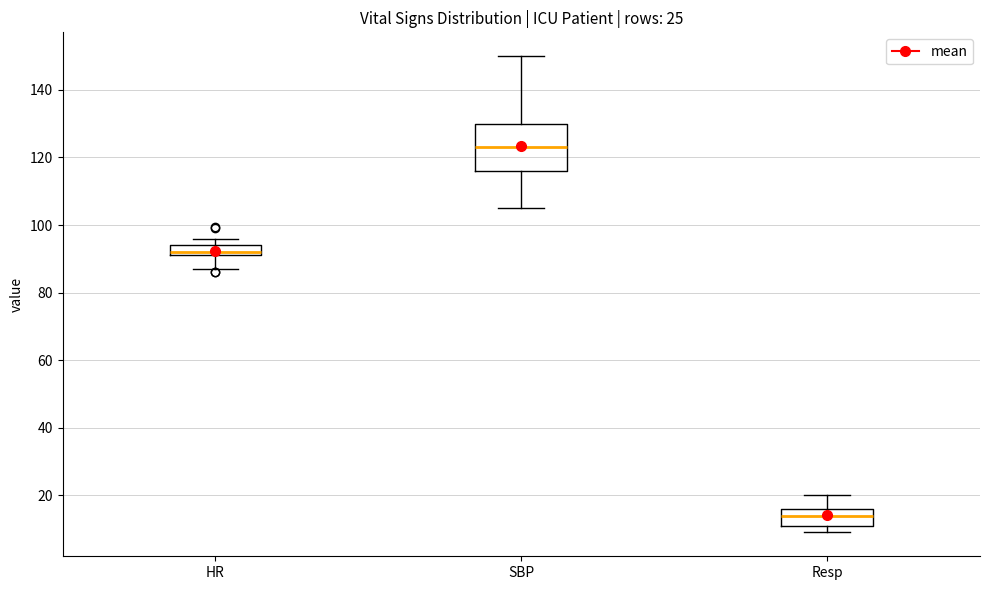

Comparing the boxes themselves (not the whiskers), which one is the tallest?

SBP